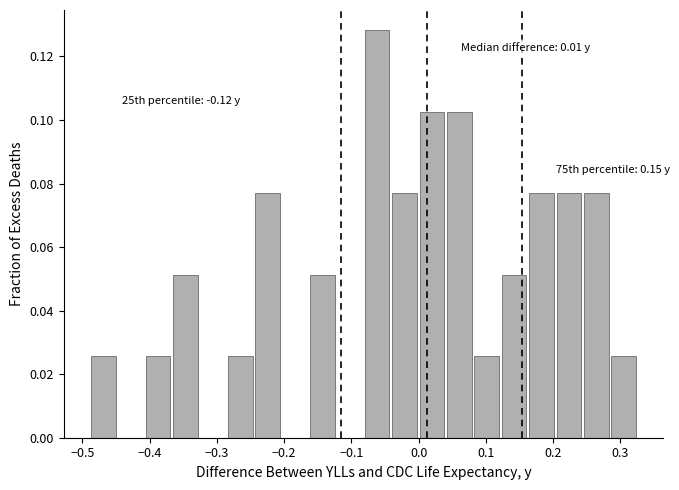

Which range on the x-axis has the tallest bar?

-0.08 to -0.04